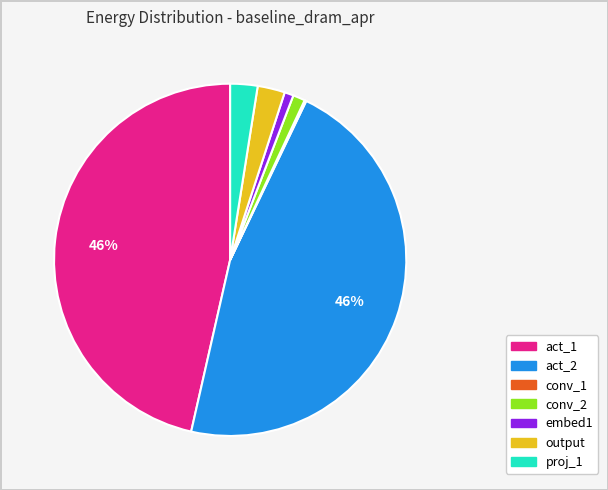

To the nearest percent, what percentage of the pie is output?

3%